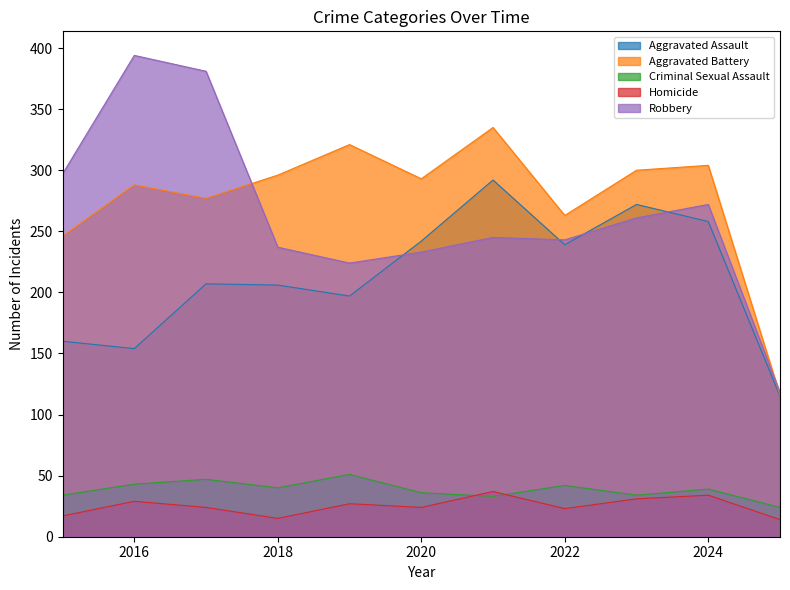

List the series in order of their peak value, highest first.

Robbery, Aggravated Battery, Aggravated Assault, Criminal Sexual Assault, Homicide